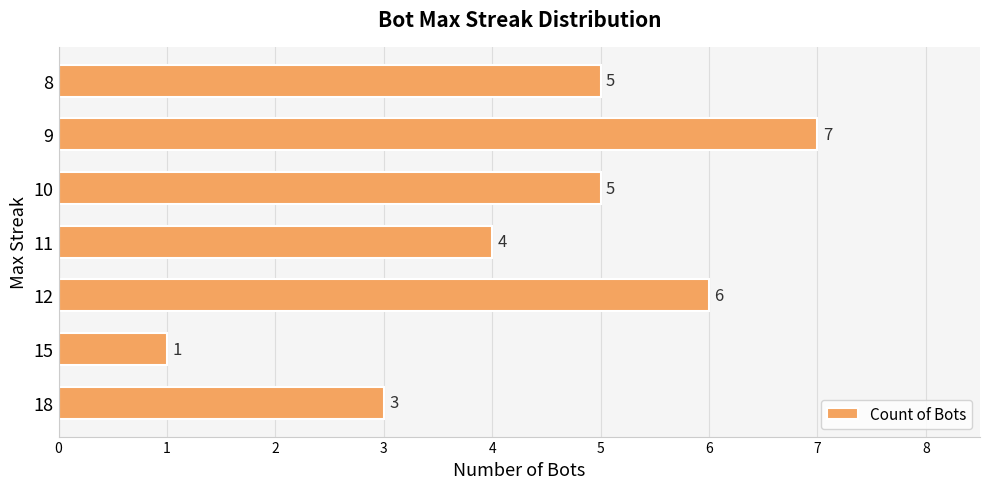

Is it true that the value at 10 is 3?

False